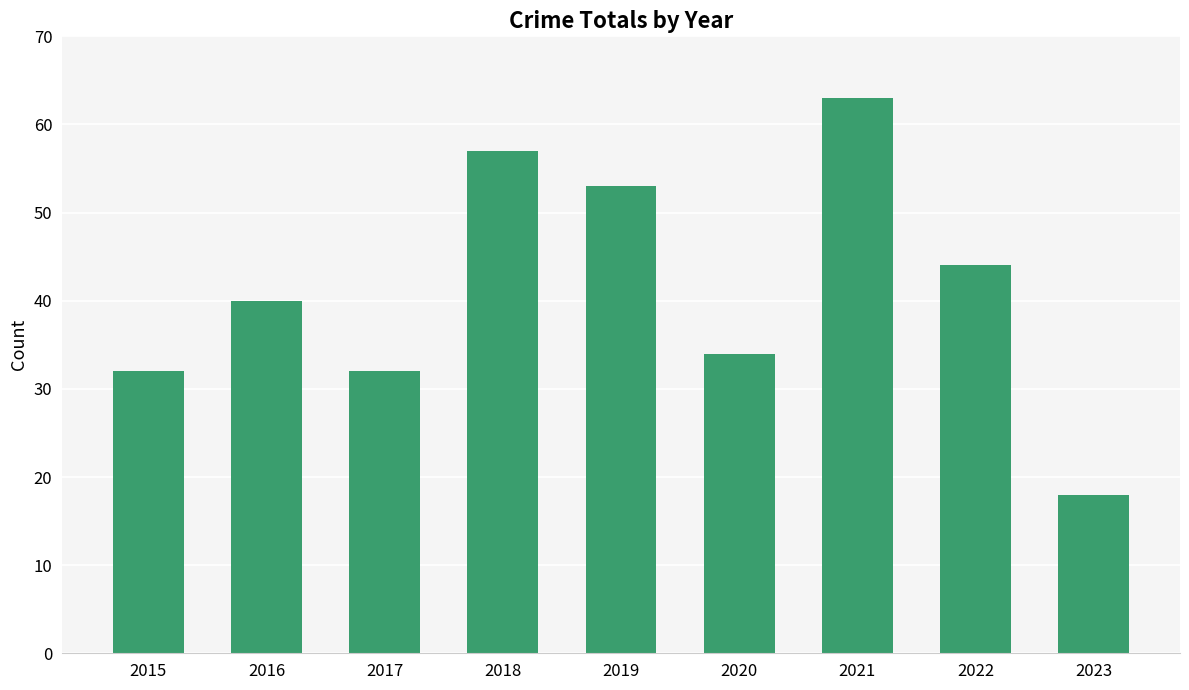

What is the change in value from 2018 to 2019?

-4